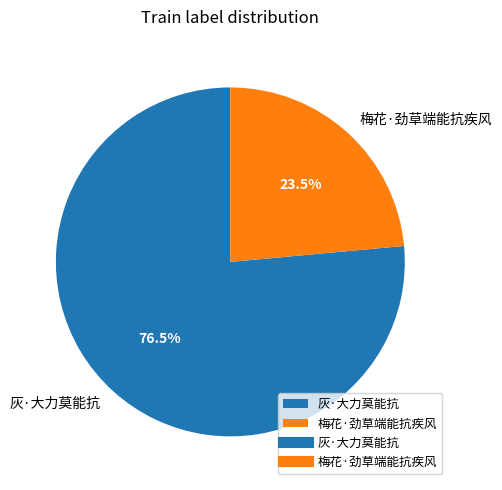

To the nearest percent, what is the difference between the largest and smallest slice percentages?

53%